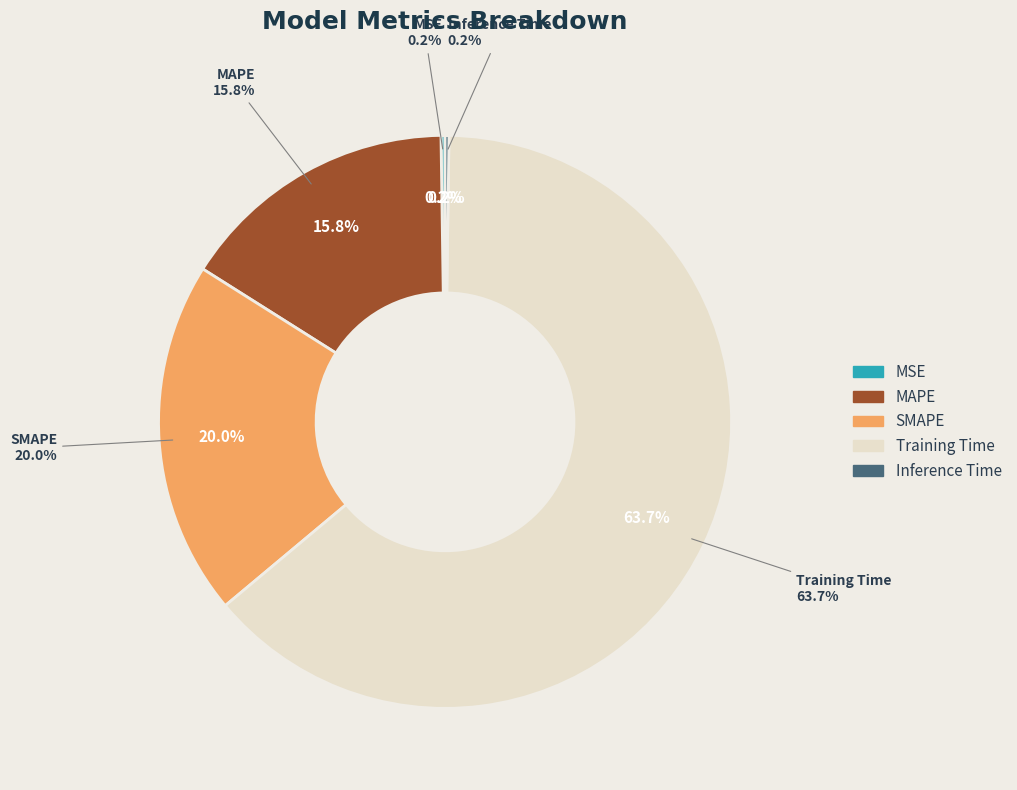

Count the number of slices in the pie.

5